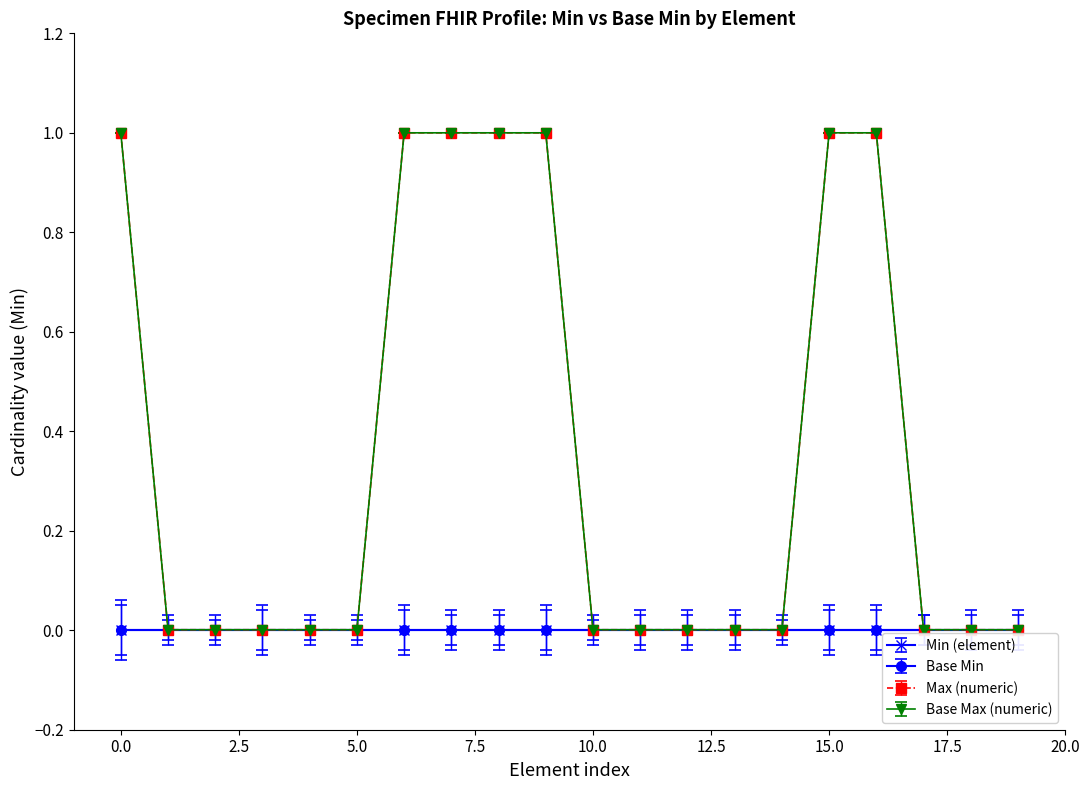

Which series has the largest total across all categories?

Max (numeric)